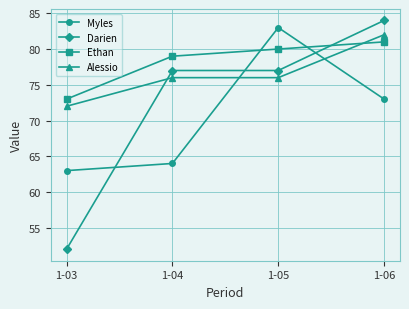

At which label does Alessio reach its peak?

1-06